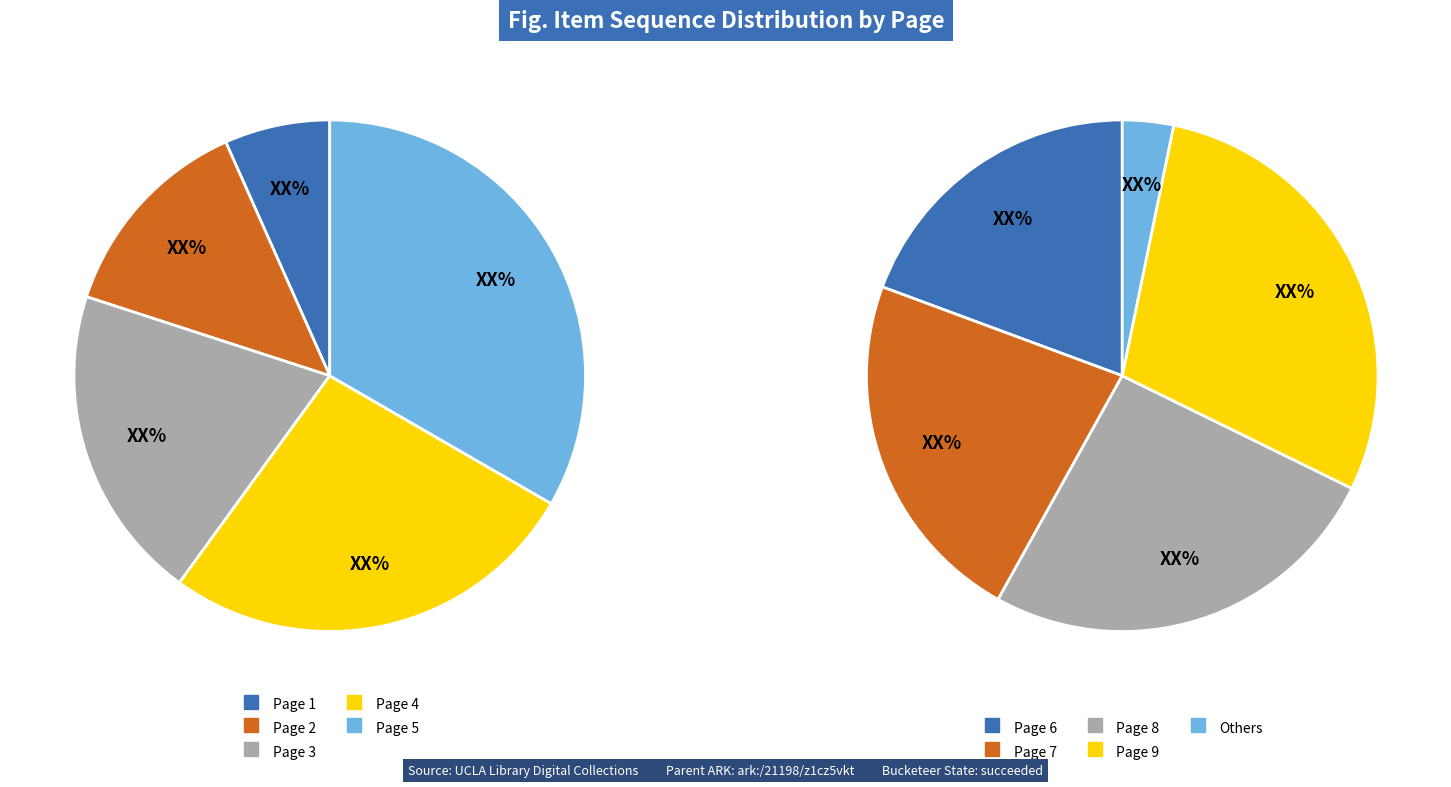

Do Page 5 and Page 7 together represent more than half of the pie?

No